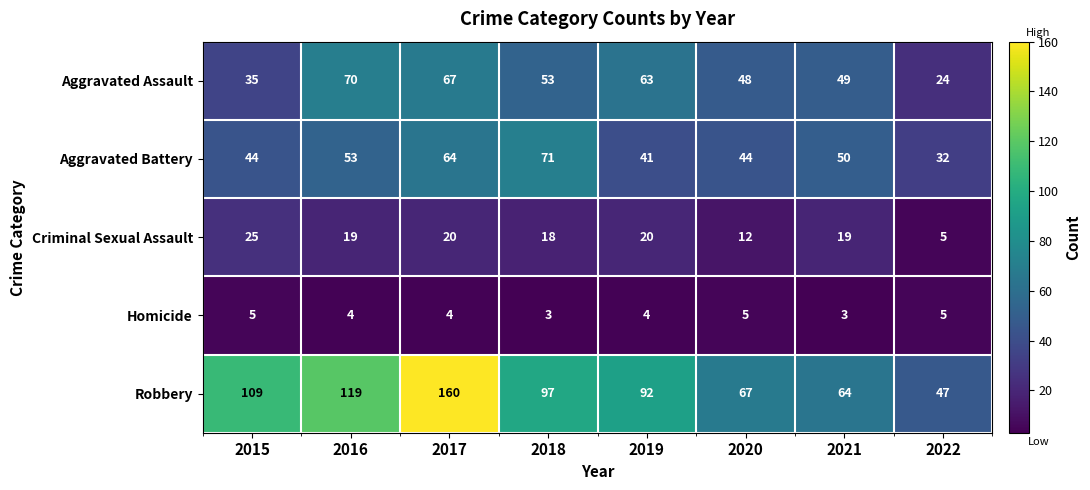

What is the smallest value displayed?

3